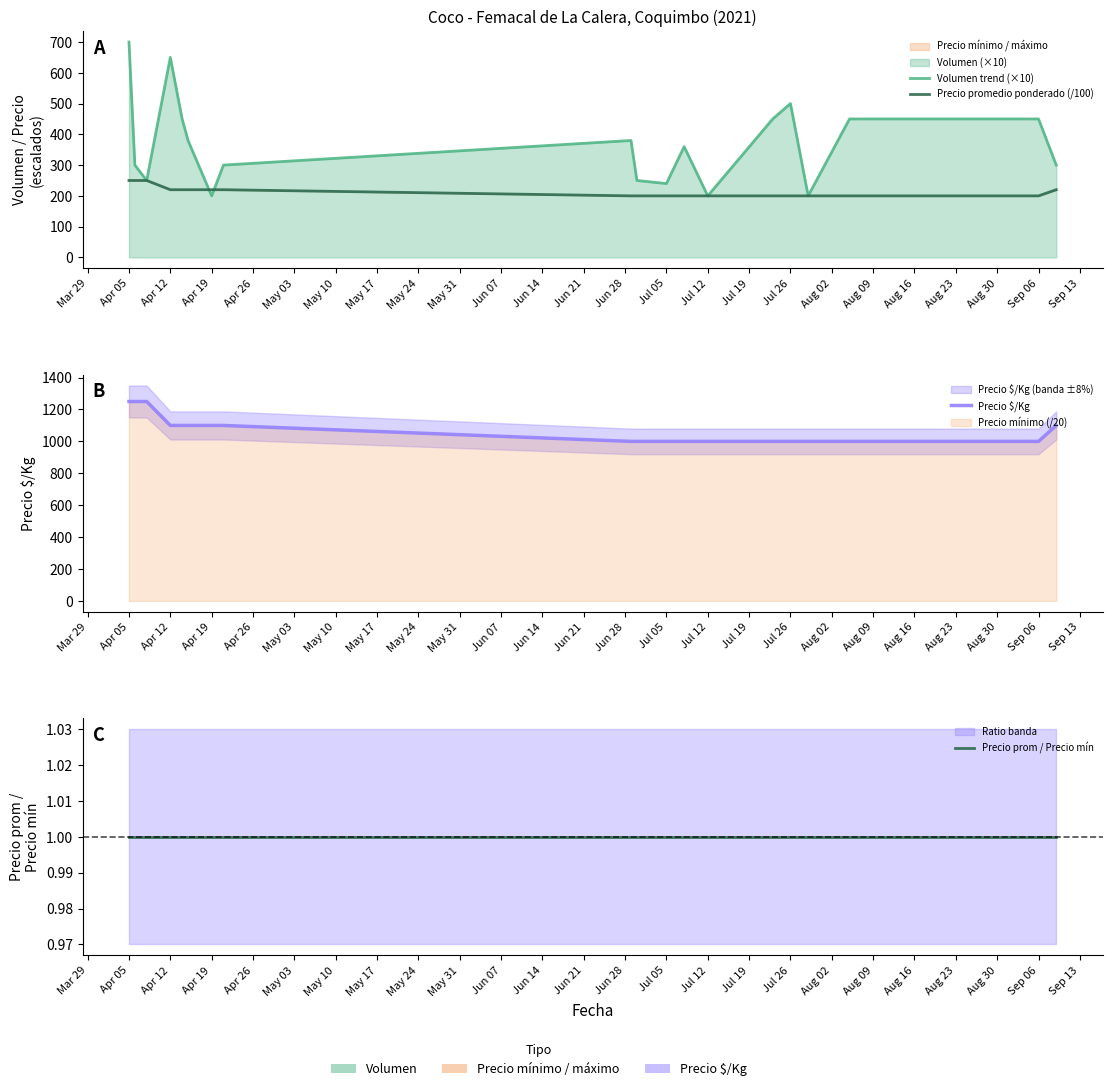

What is the greatest value displayed?

1250